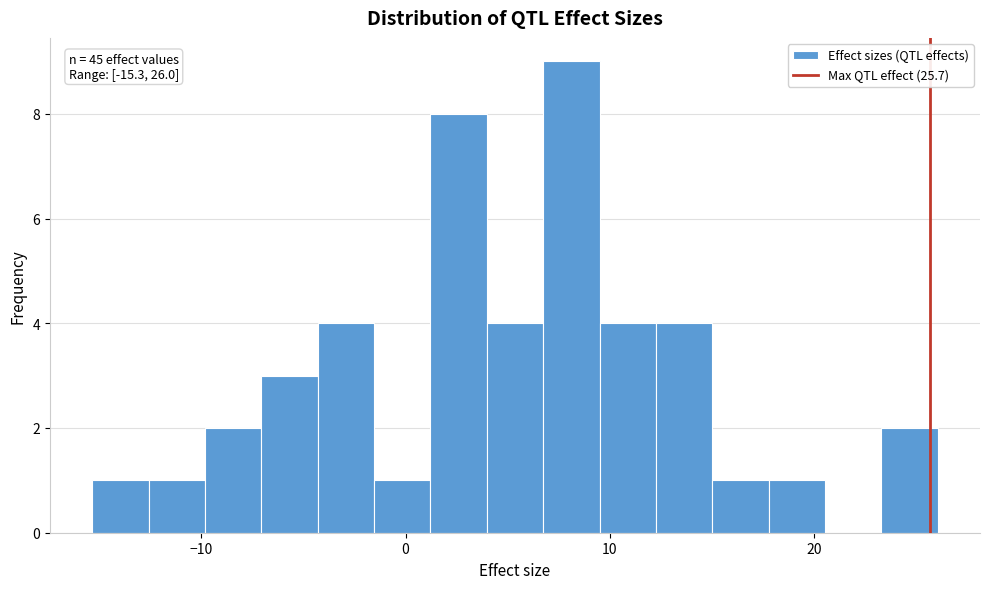

Read against the x-axis, roughly where is the centre of the tallest bar?

8